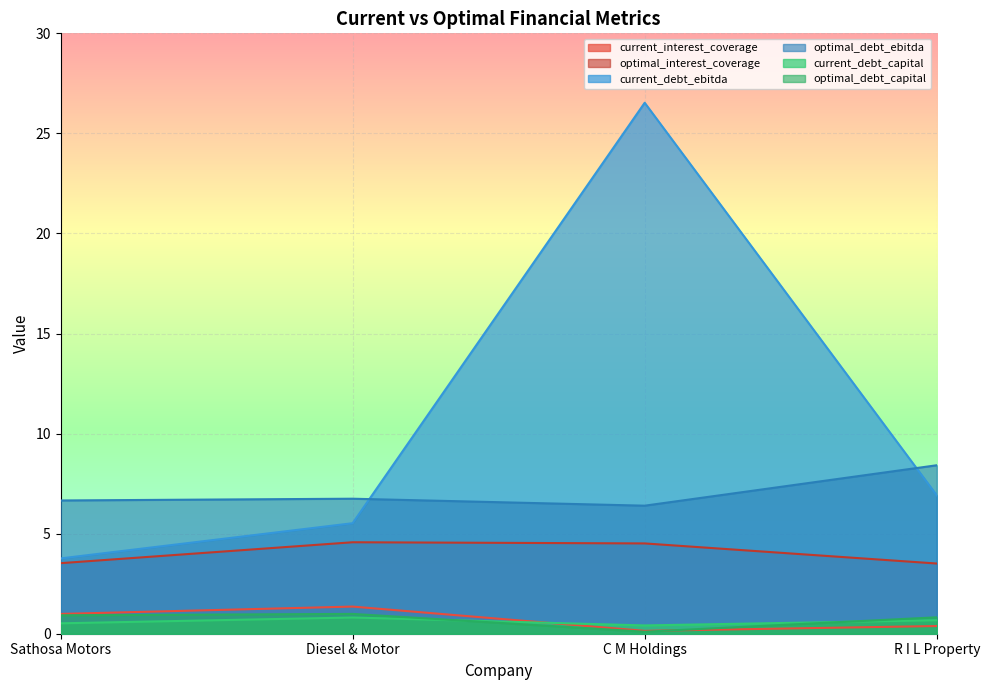

Which series has the widest spread of values?

current_debt_ebitda